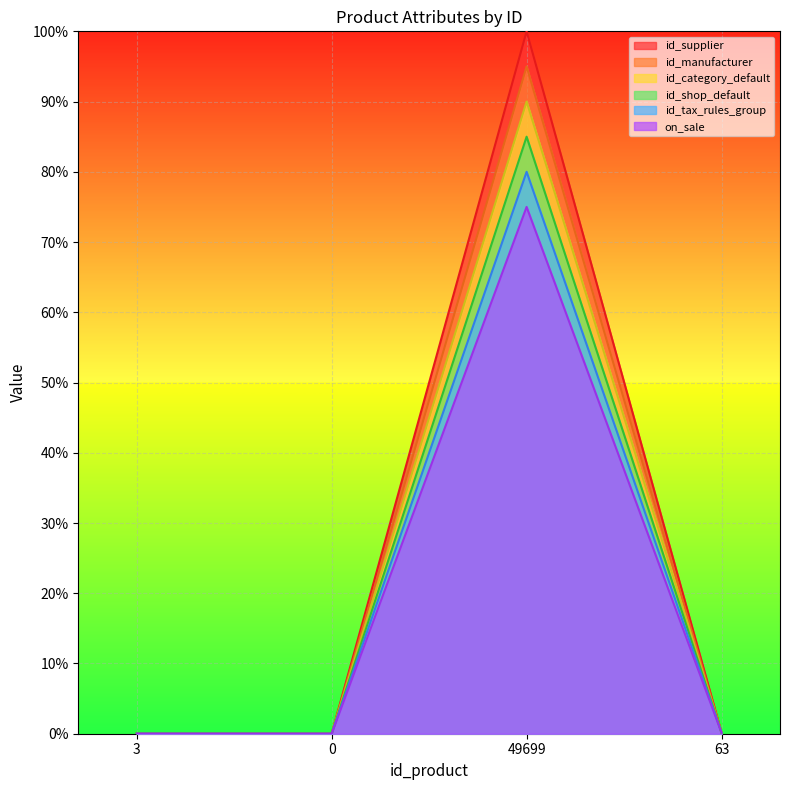

True or false: id_category_default has a value of 0.1 at 63.

True